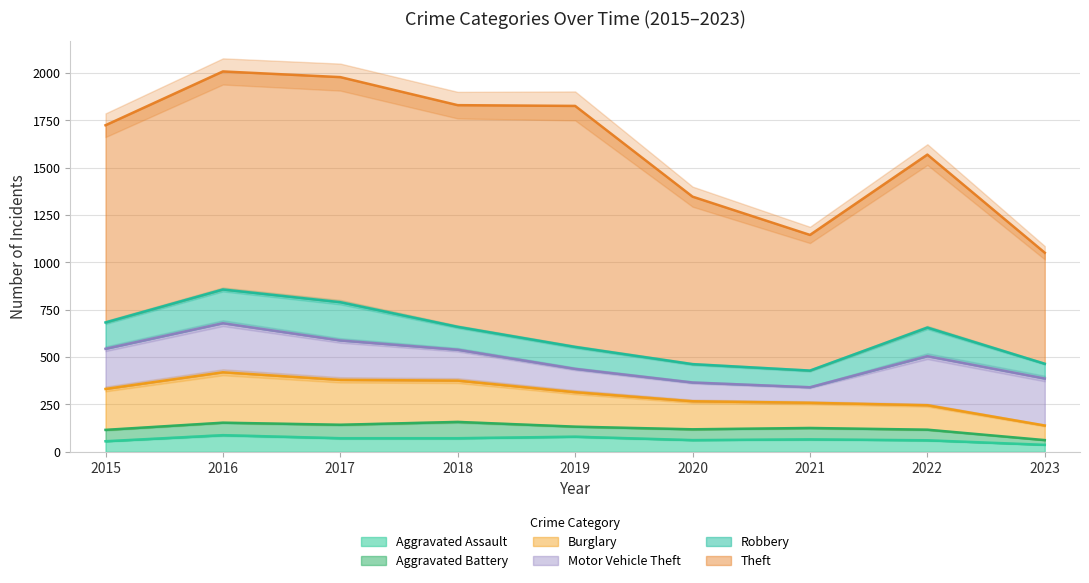

Where does the Motor Vehicle Theft series first go above 208?

2015